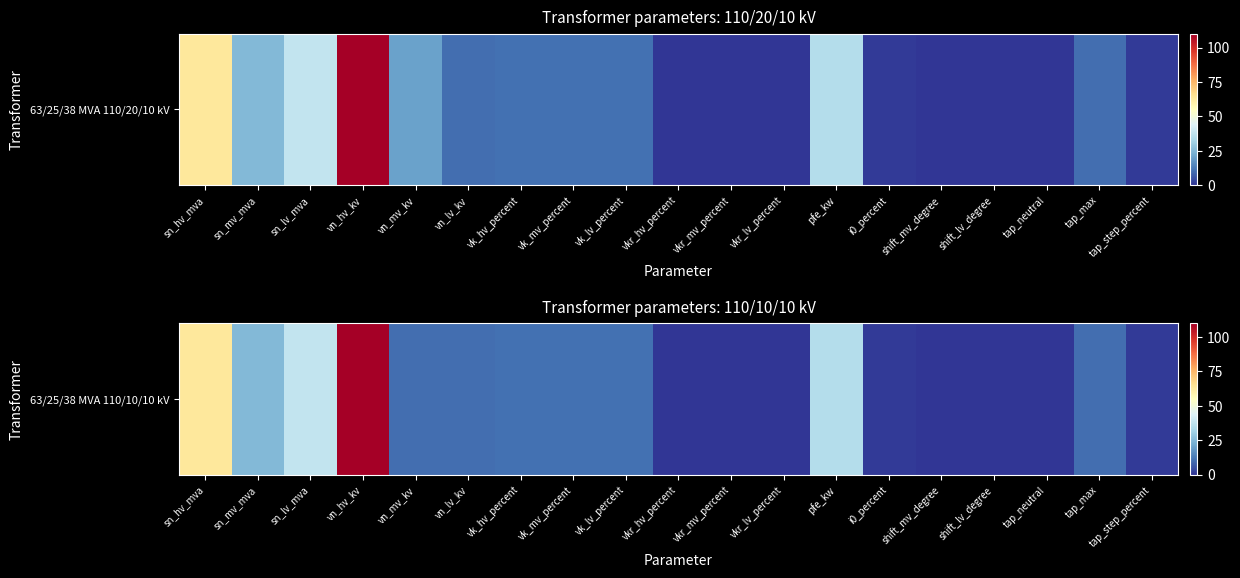

What is the difference between the values at pfe_kw and shift_lv_degree?

35.0